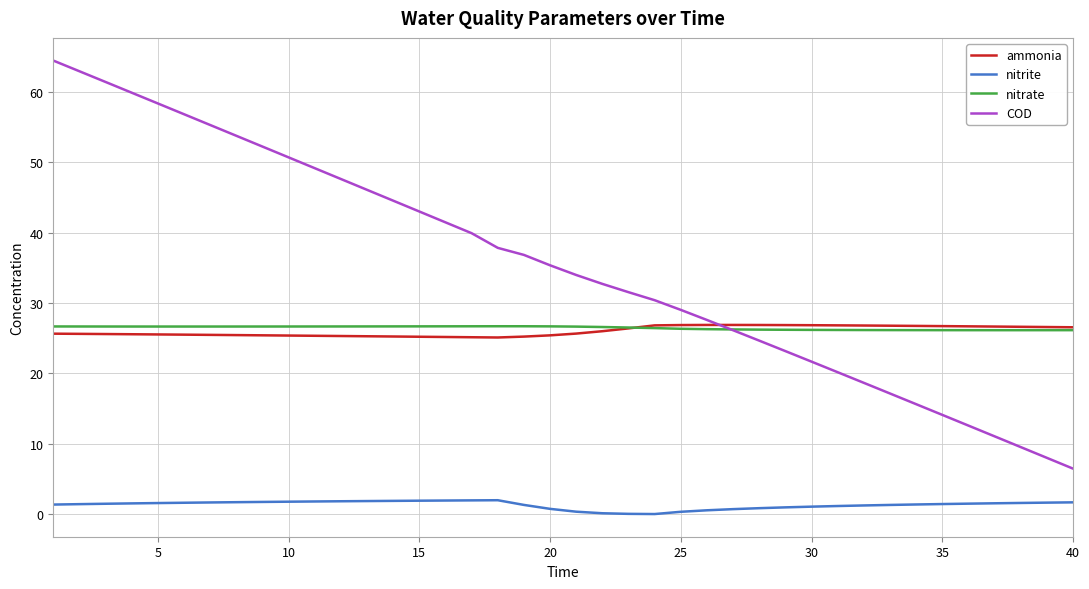

Is this an area chart (filled region under the line)?

No